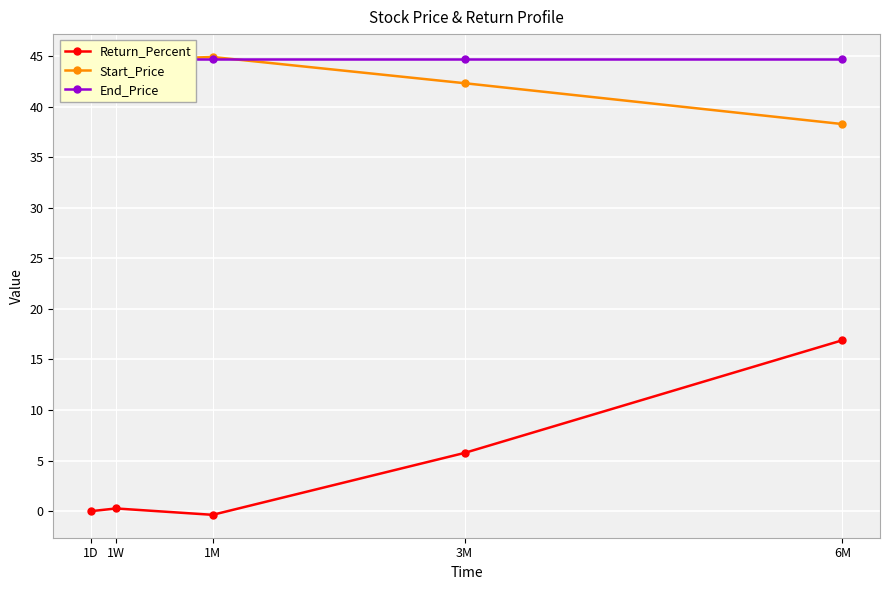

At which label does Start_Price first exceed 44?

1D